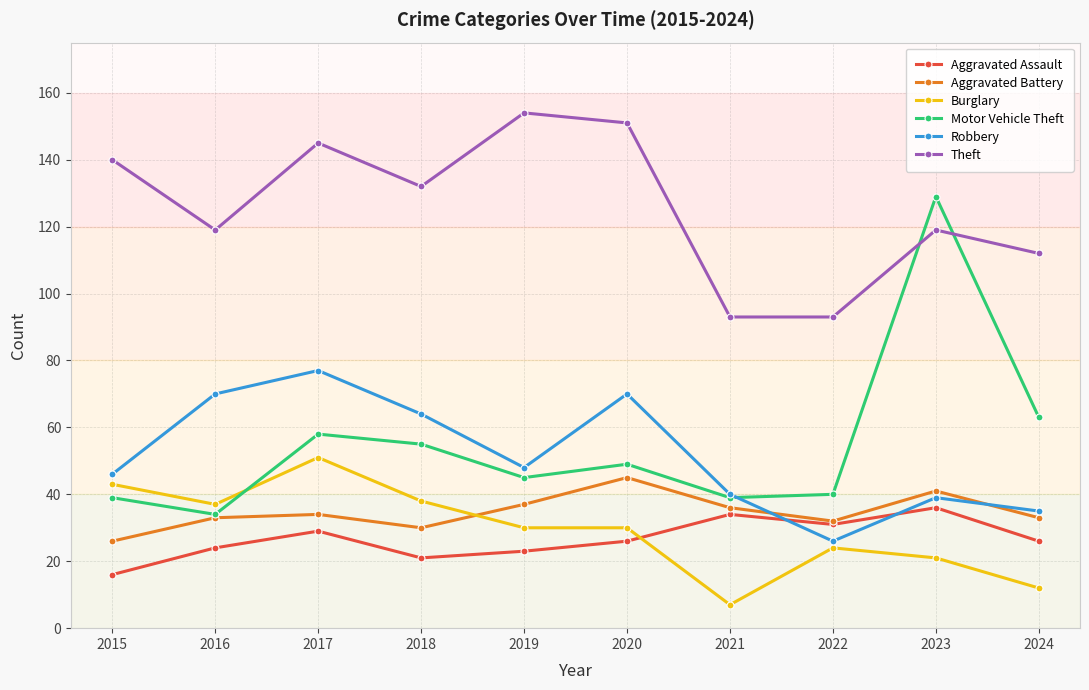

The Aggravated Battery series shows 34 at 2017. True or false?

True